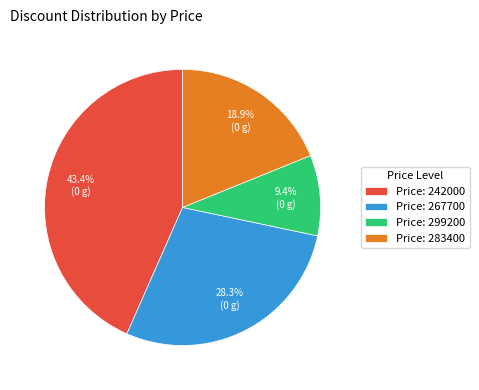

Is Price: 299200 the majority of the pie?

No